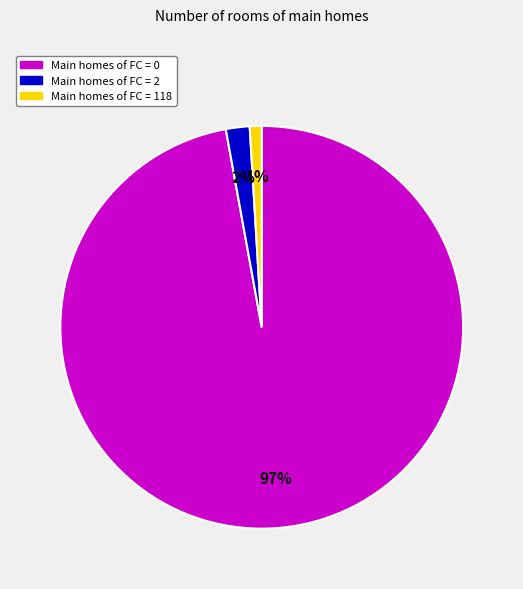

To the nearest percent, what is the average slice percentage?

33%